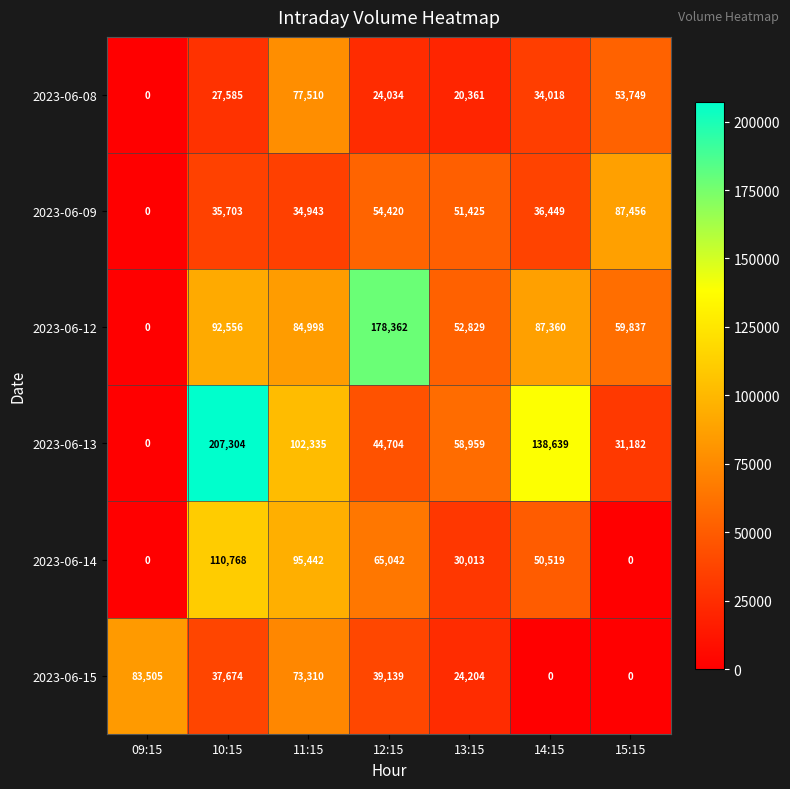

What is the difference between the 2023-06-09 values at 09:15 and 14:15?

36449